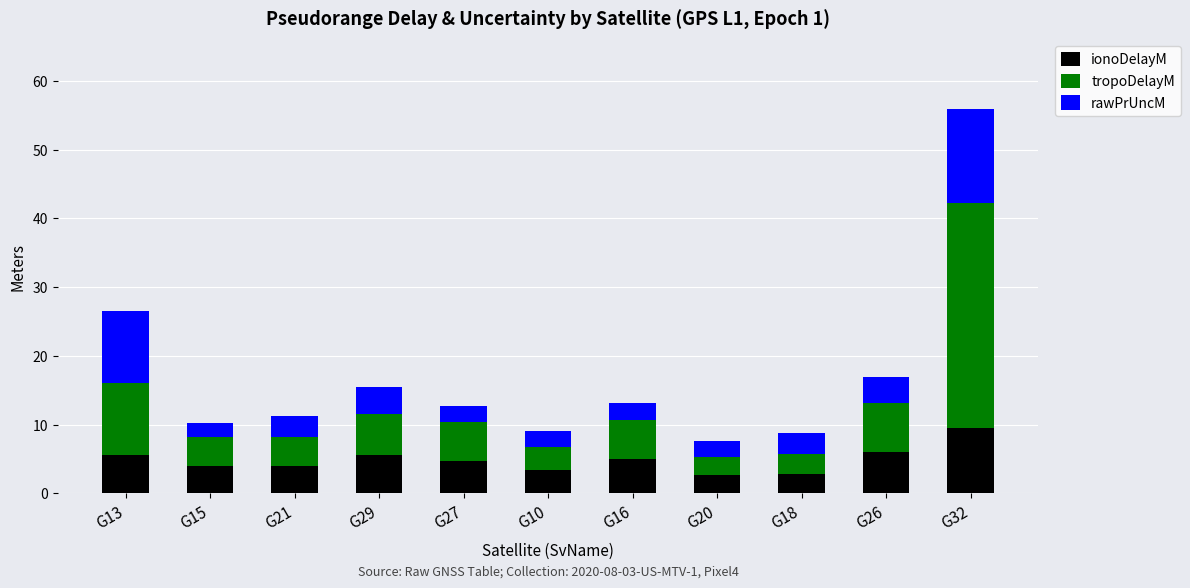

Does the chart contain any negative values?

No